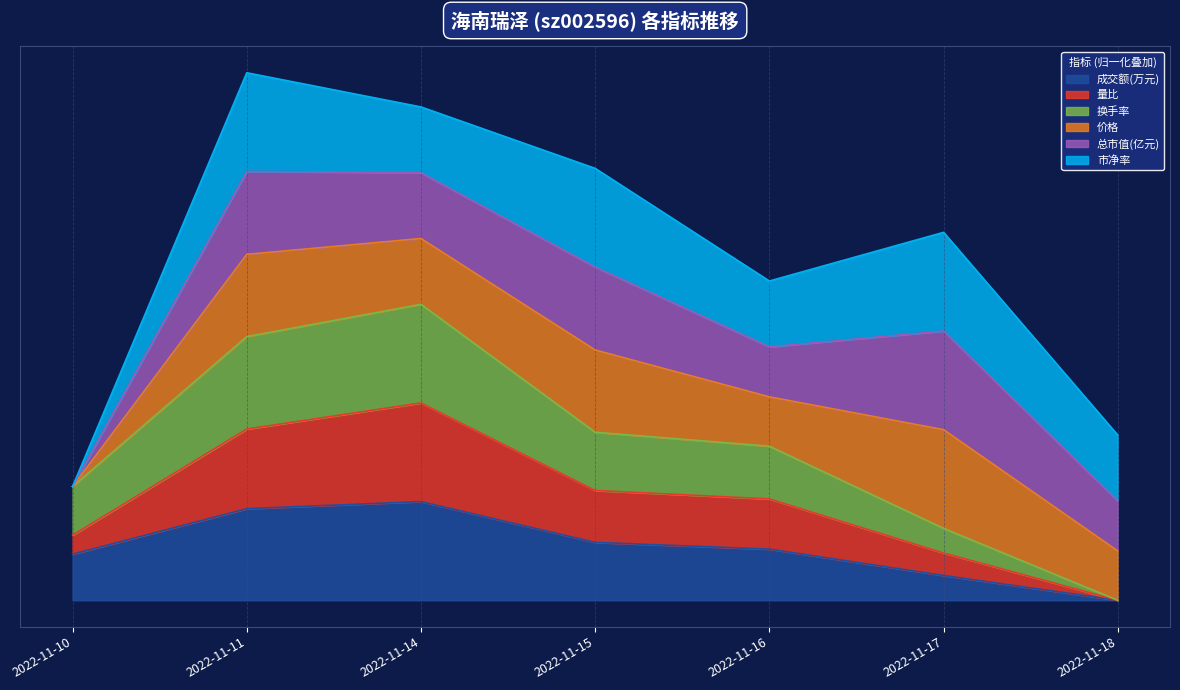

Where is 换手率 nearest to the value 1?

2022-11-10